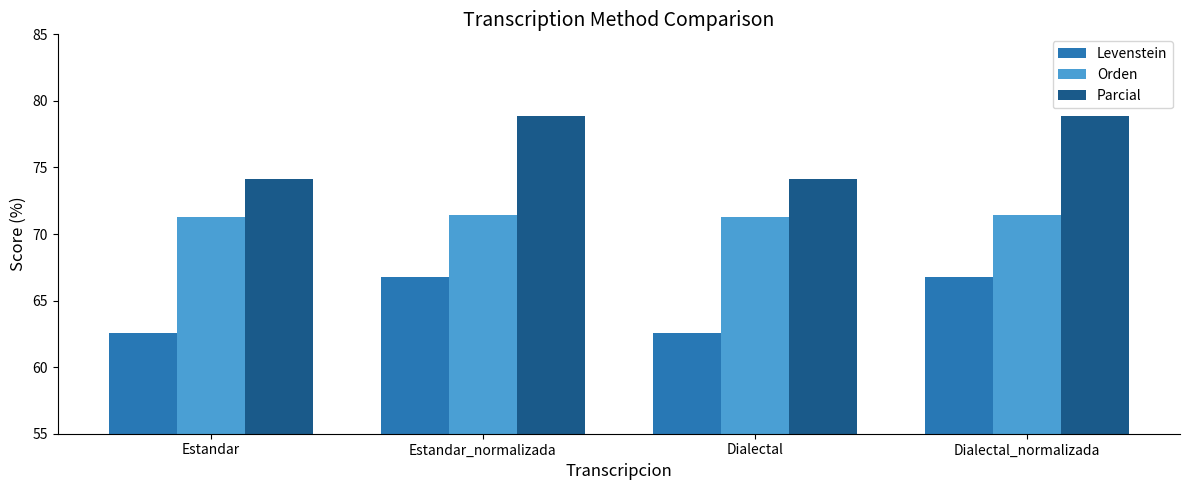

Rank the series by their average value, from highest to lowest.

Parcial, Orden, Levenstein